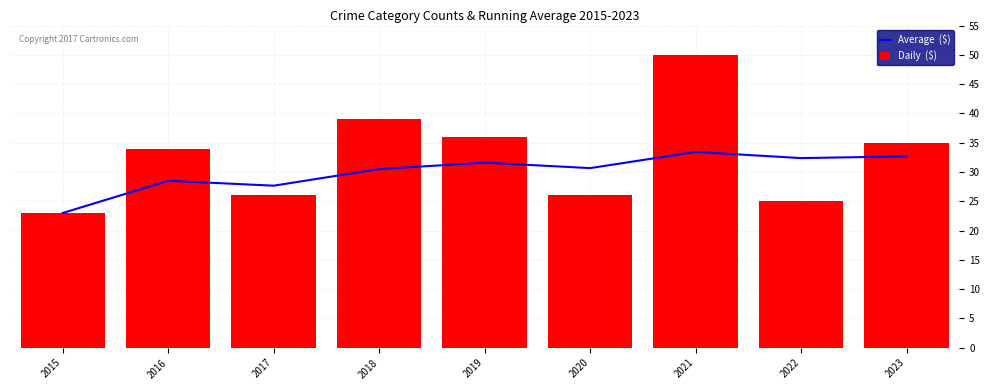

The value of Average  ($) at 2015 is 41.2. True or false?

False